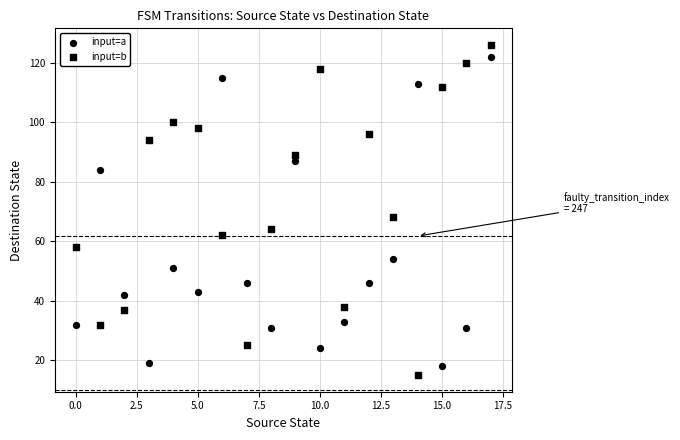

How many data points are displayed?

36